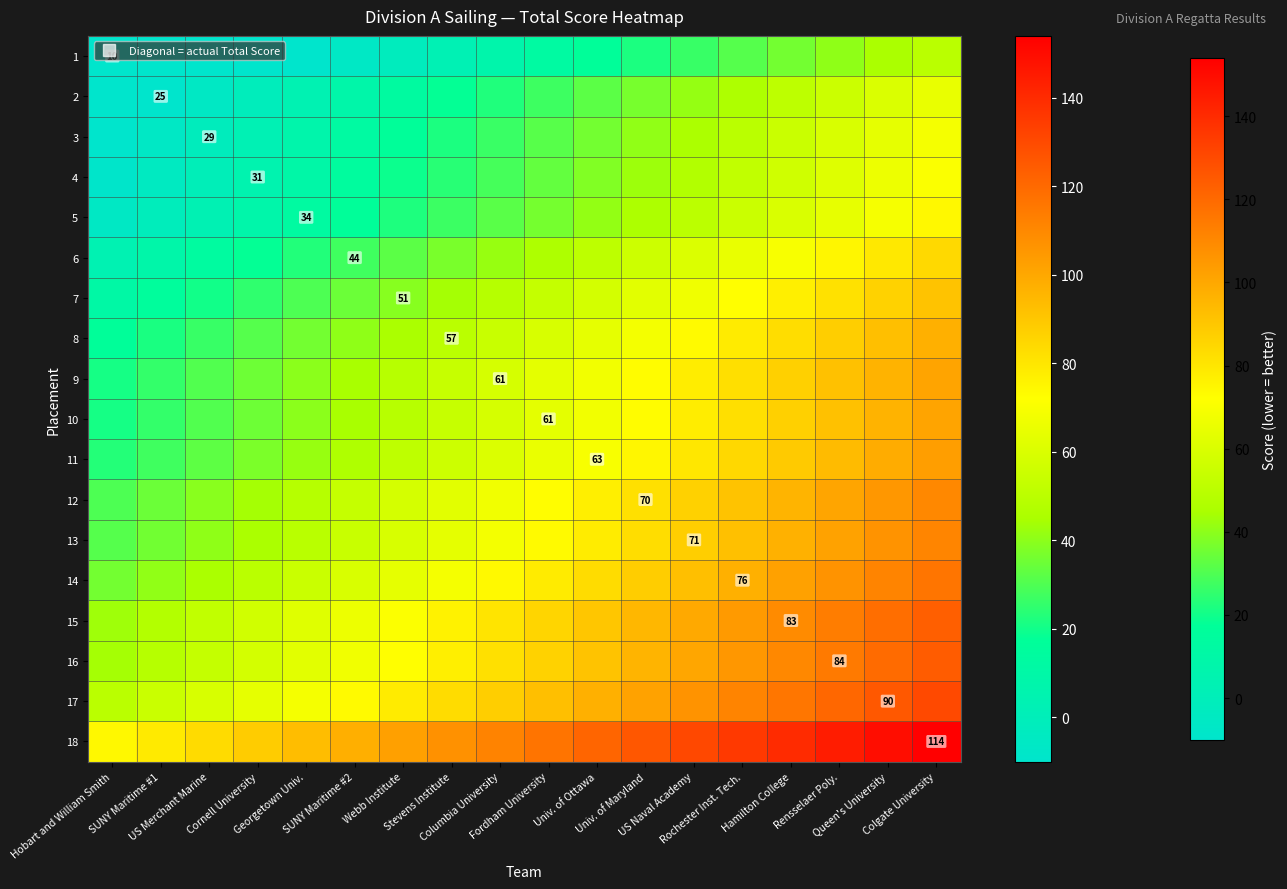

Where does the 1 series first go above 12?

Fordham University